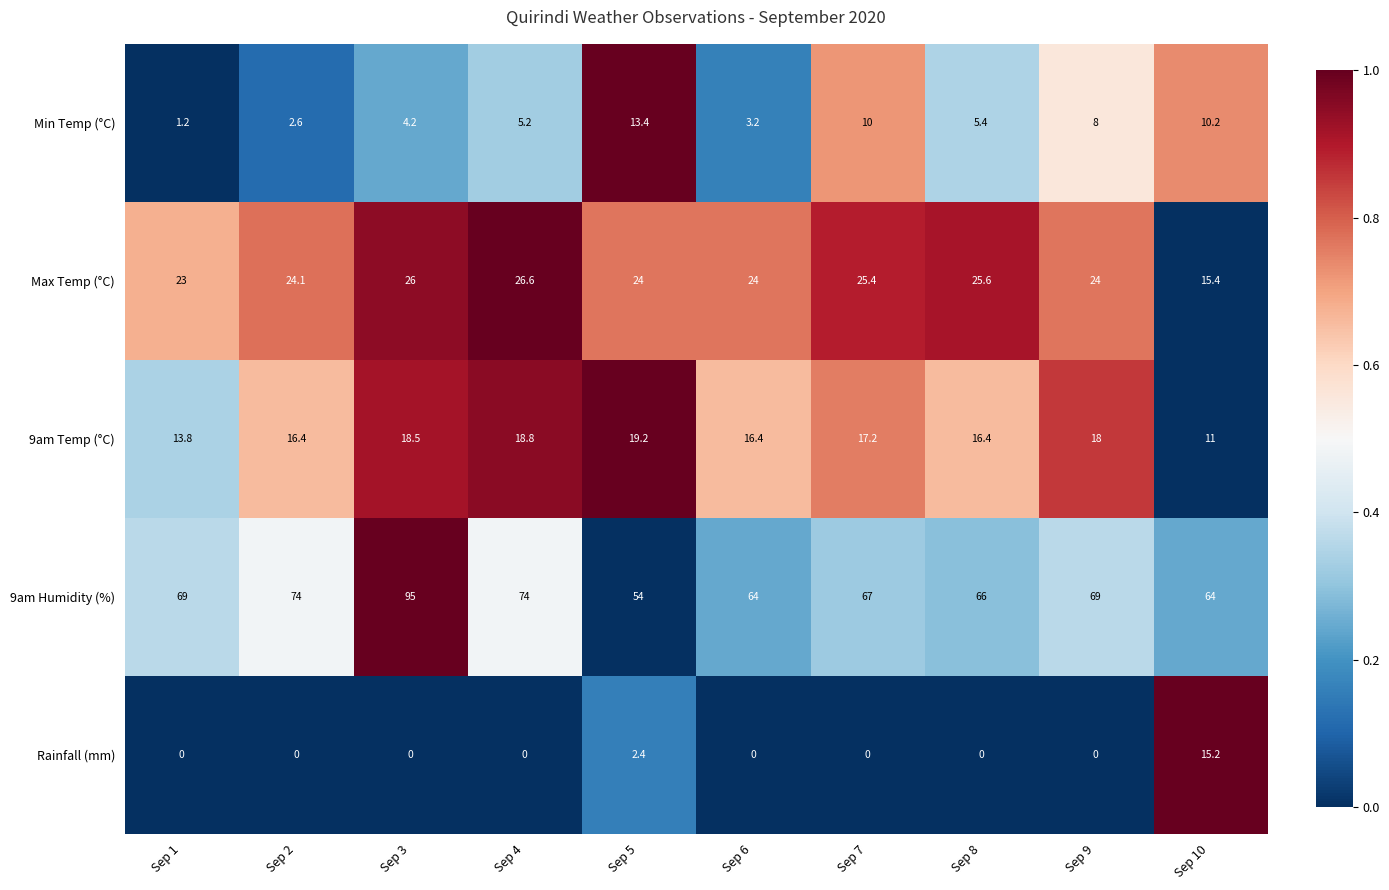

What is the difference between the highest and lowest values at Sep 7?

67.0